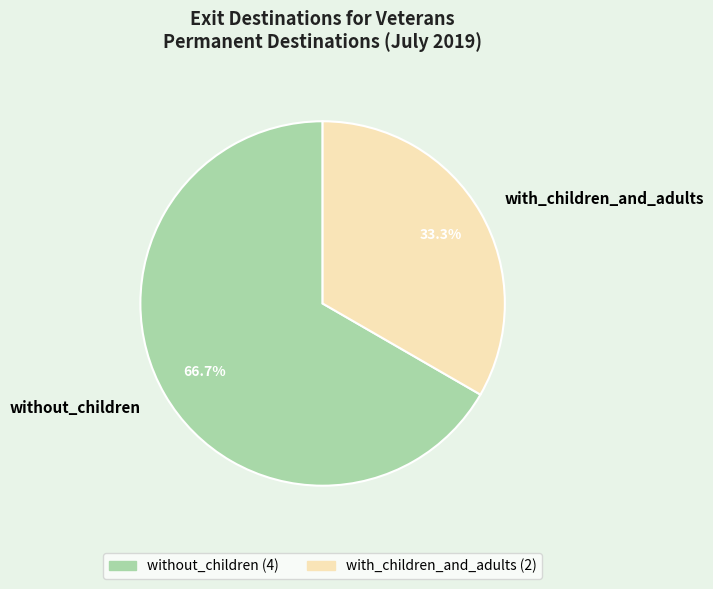

Count the number of slices in the pie.

2